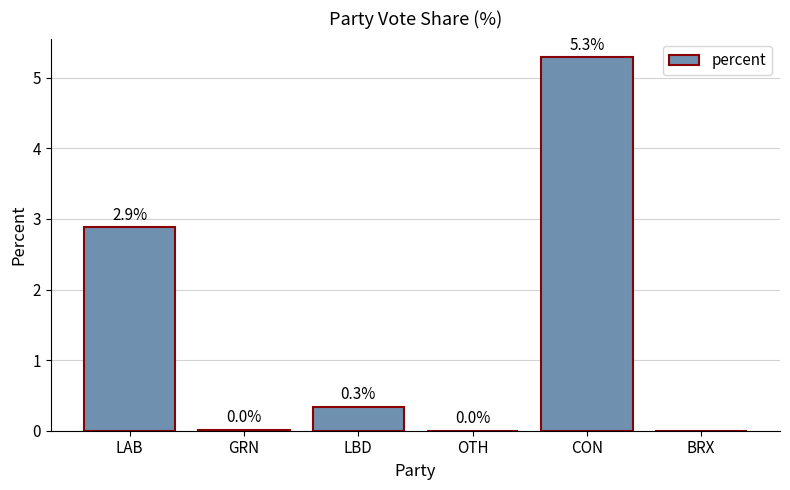

What is the sum of the values at LBD and BRX?

0.3